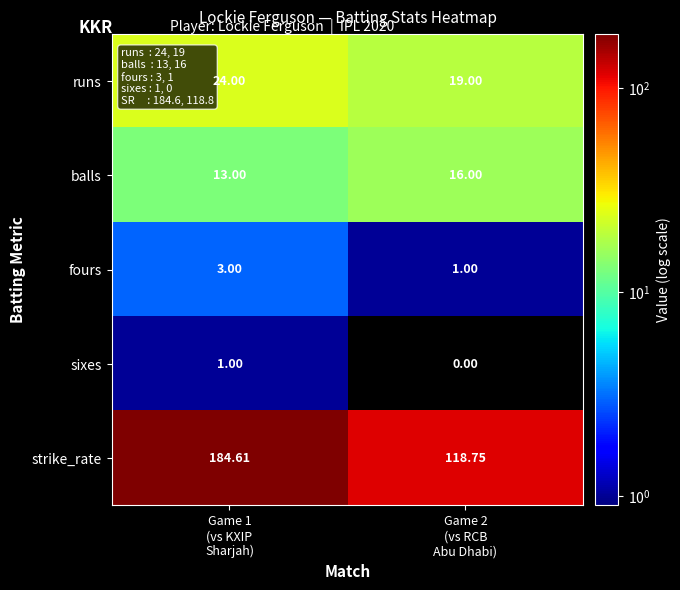

List the series in order of their peak value, highest first.

strike_rate, runs, balls, fours, sixes